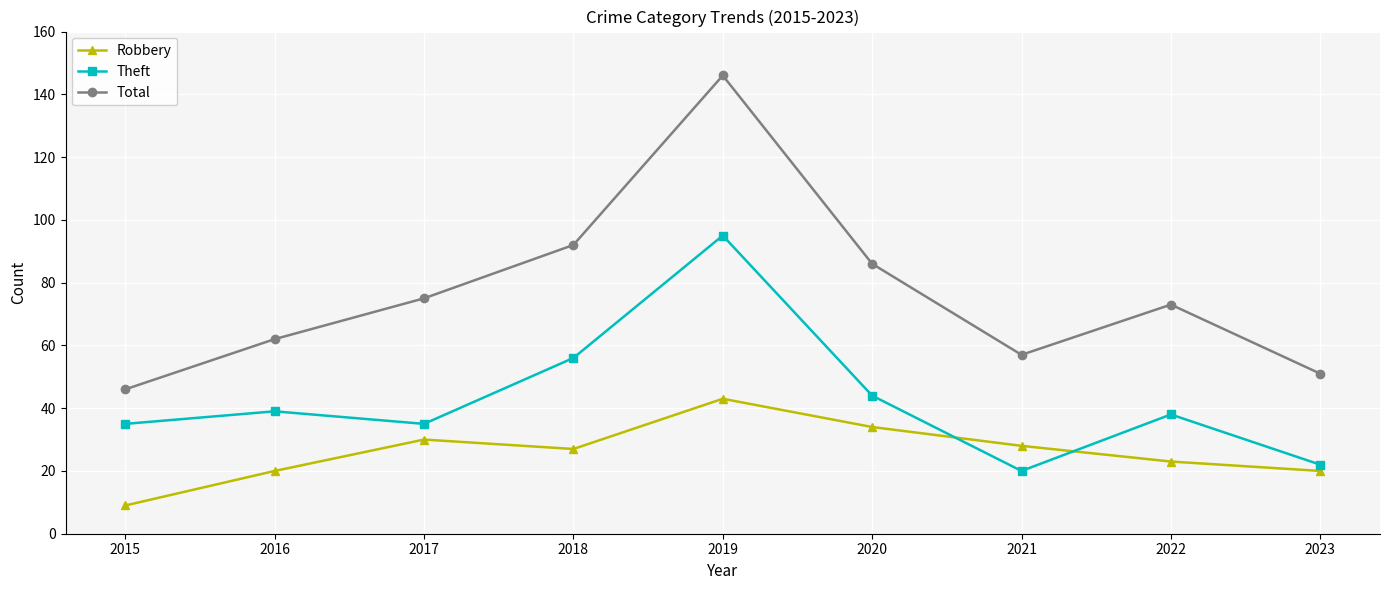

How many values in the Robbery series are below 27?

4